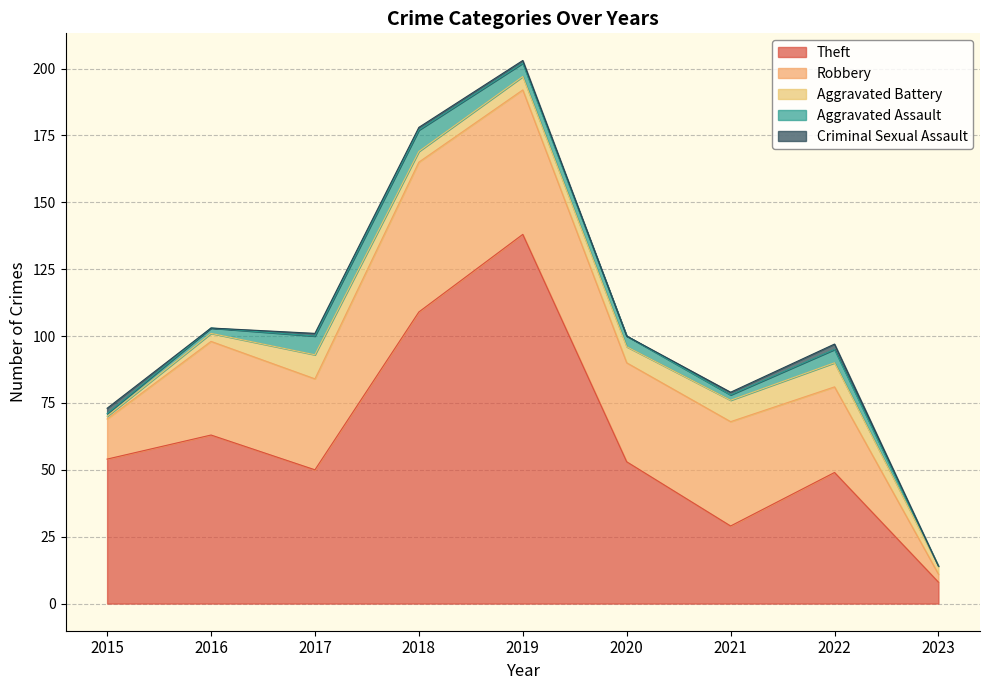

The value of Theft at 2017 is 50. True or false?

True